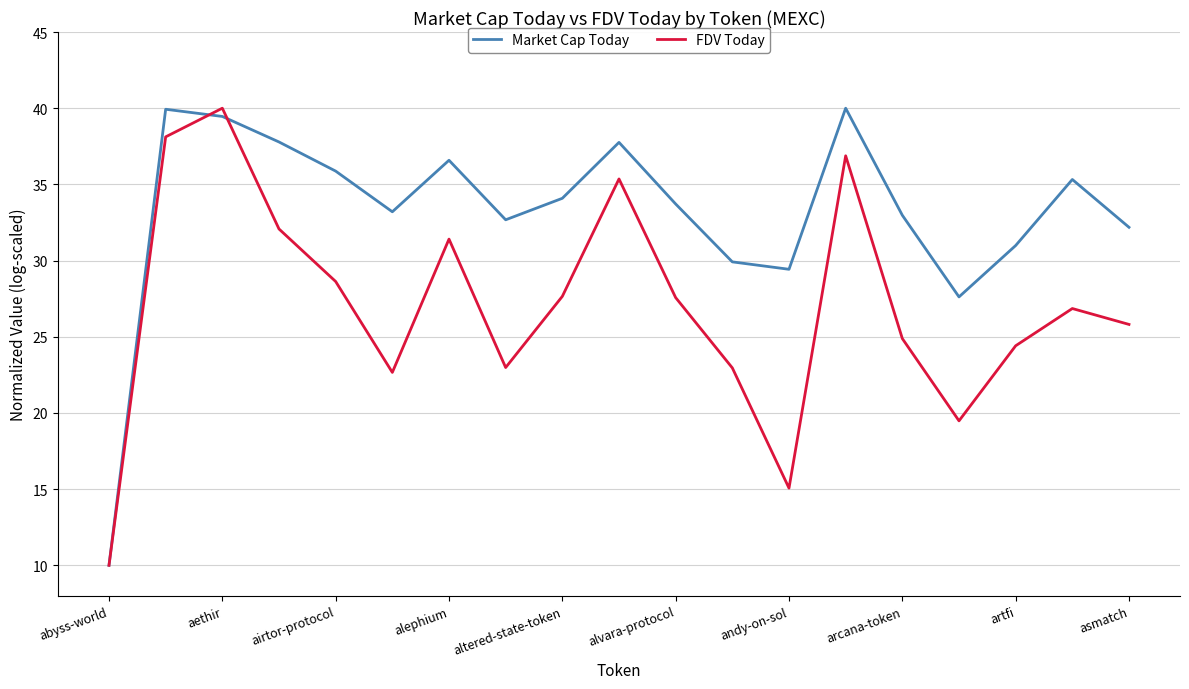

Does the chart have visible grid lines?

Yes